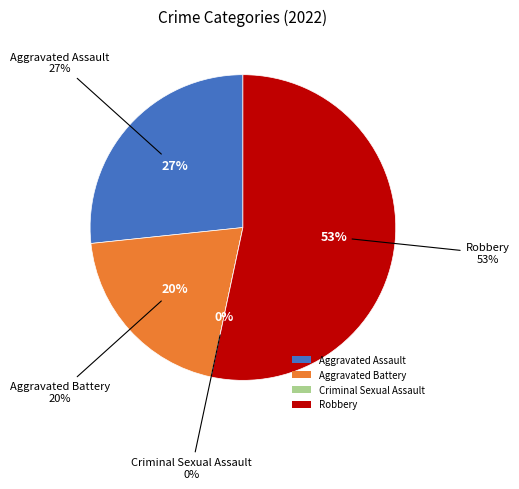

What percentage is NOT represented by Aggravated Battery?

80.0%